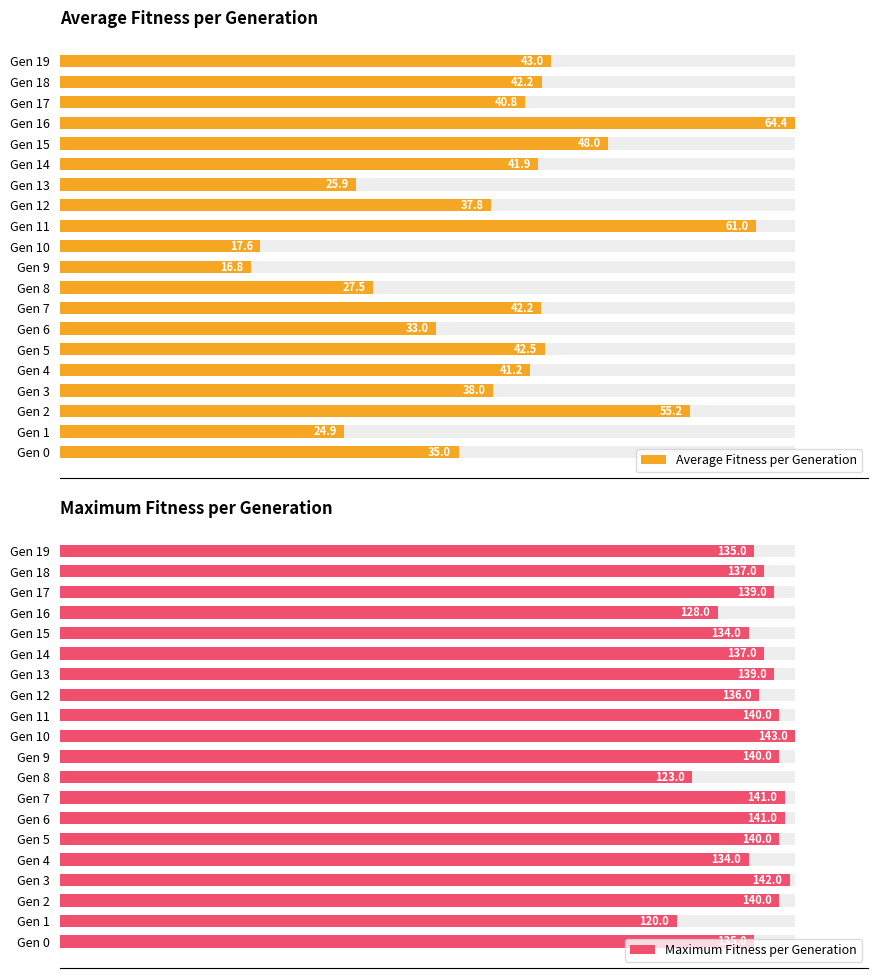

The value of Average Fitness per Generation at Gen 3 is 78.8. True or false?

False